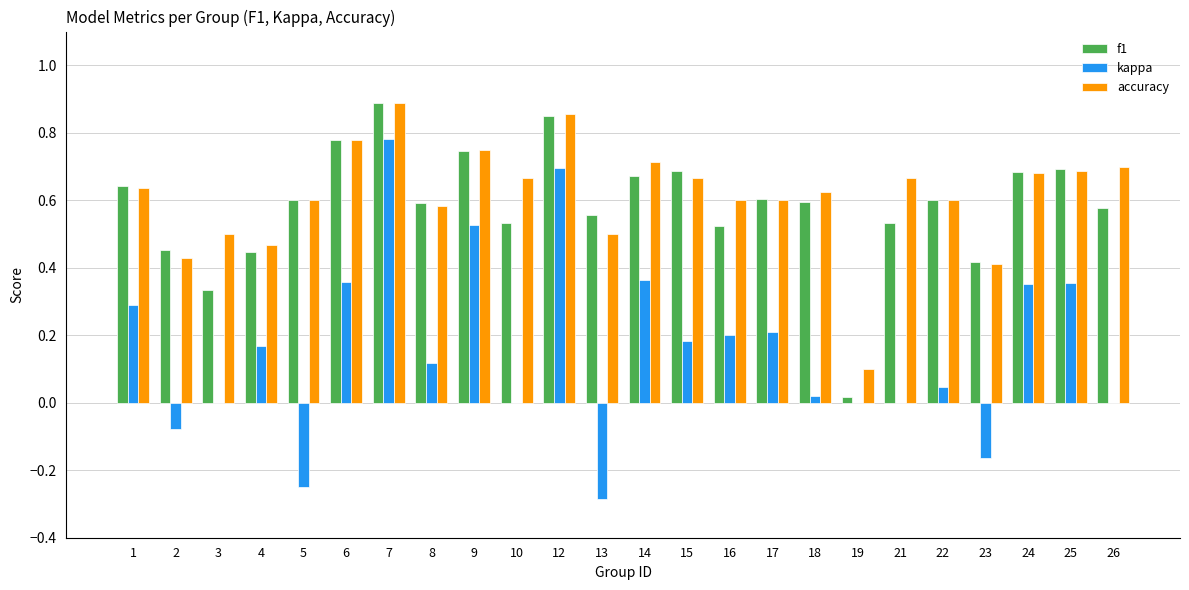

At which category is the sum across all series the highest?

7